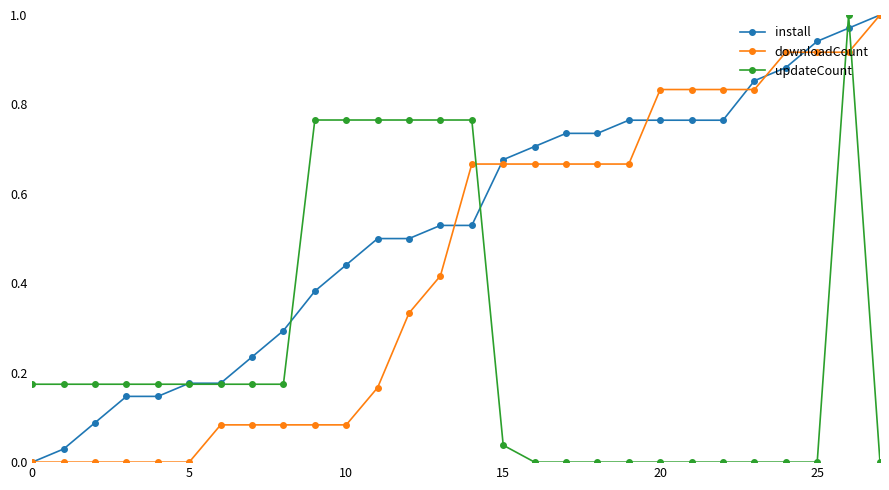

Which series has the largest total across all categories?

install